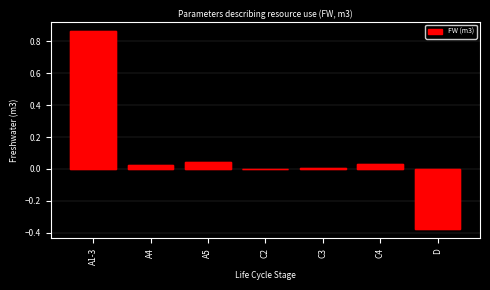

The value at A5 is 0.0. True or false?

True